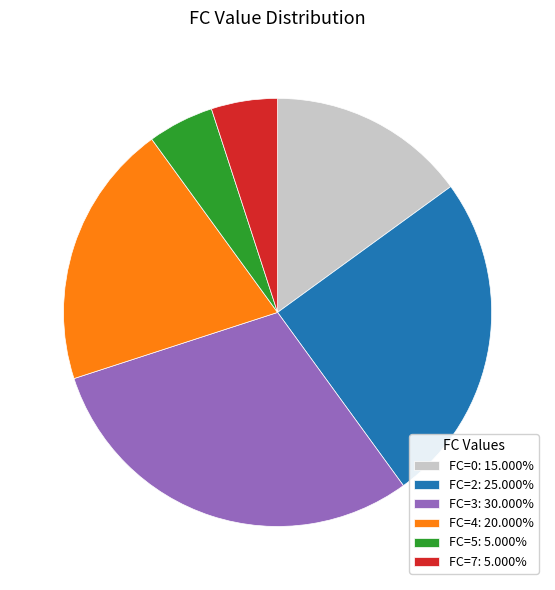

Combined, do FC=3: 30.000% and FC=0: 15.000% account for over 50%?

No